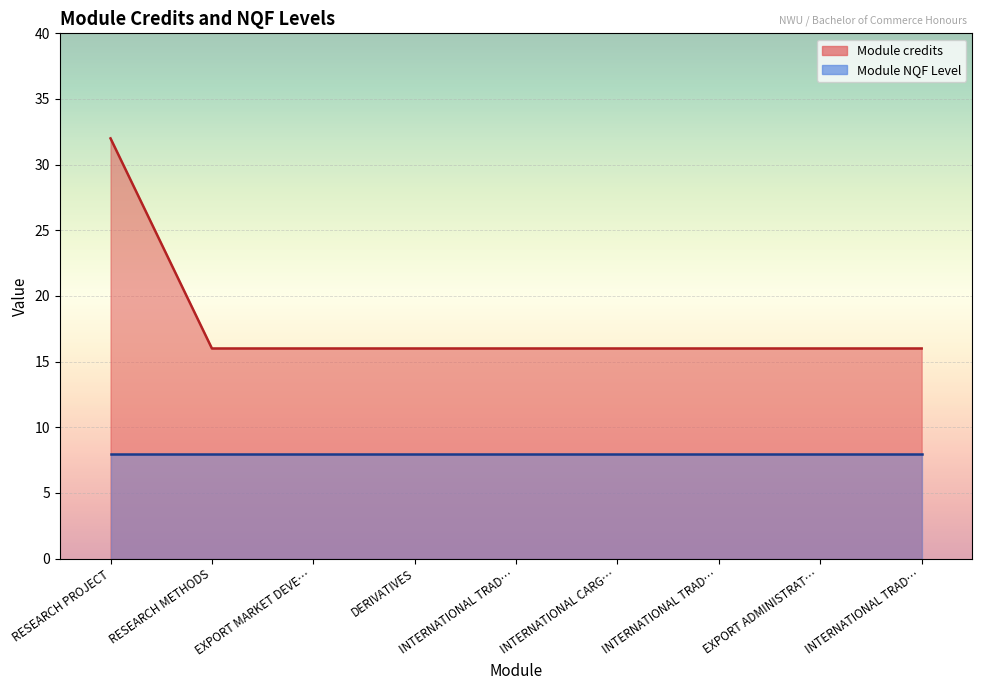

What is the smallest value displayed?

8